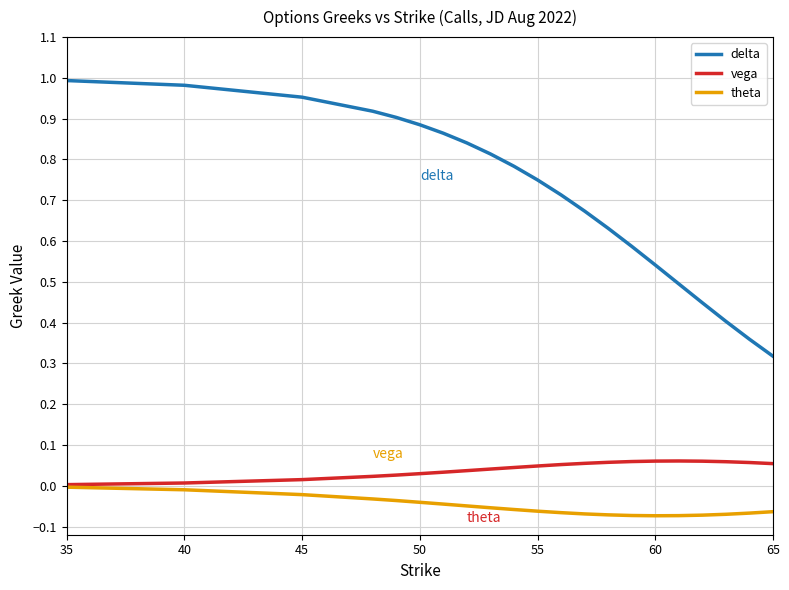

True or false: delta and theta intersect in this chart.

False